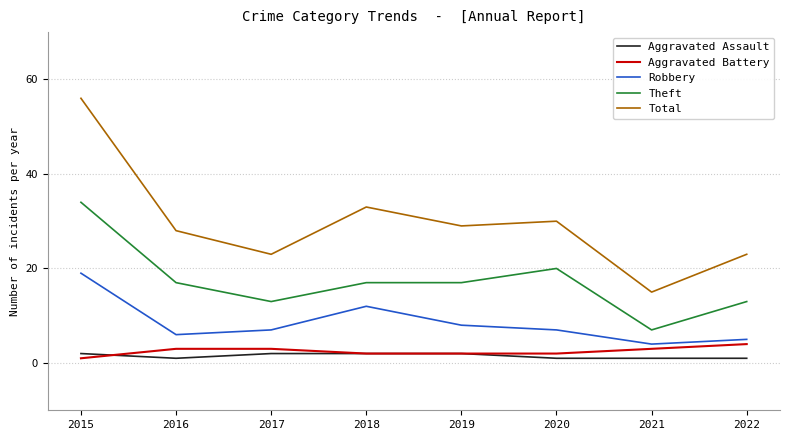

At which category does the chart reach its peak across all series?

2015